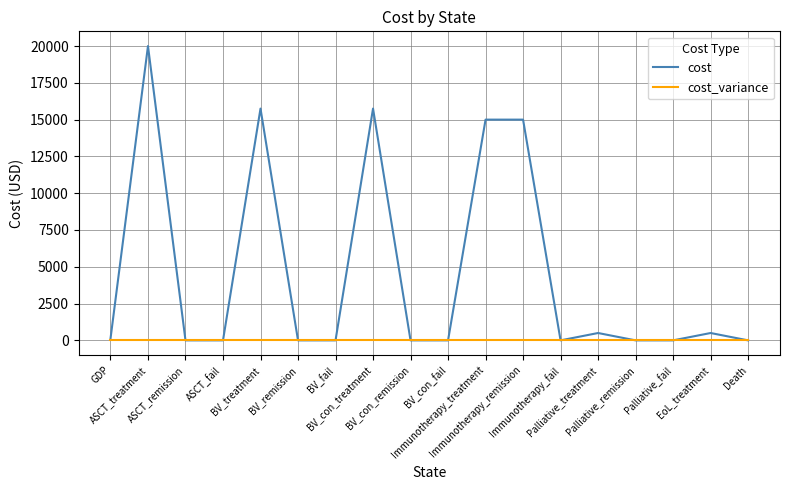

What is the difference between the highest and lowest values at Immunotherapy_remission?

15000